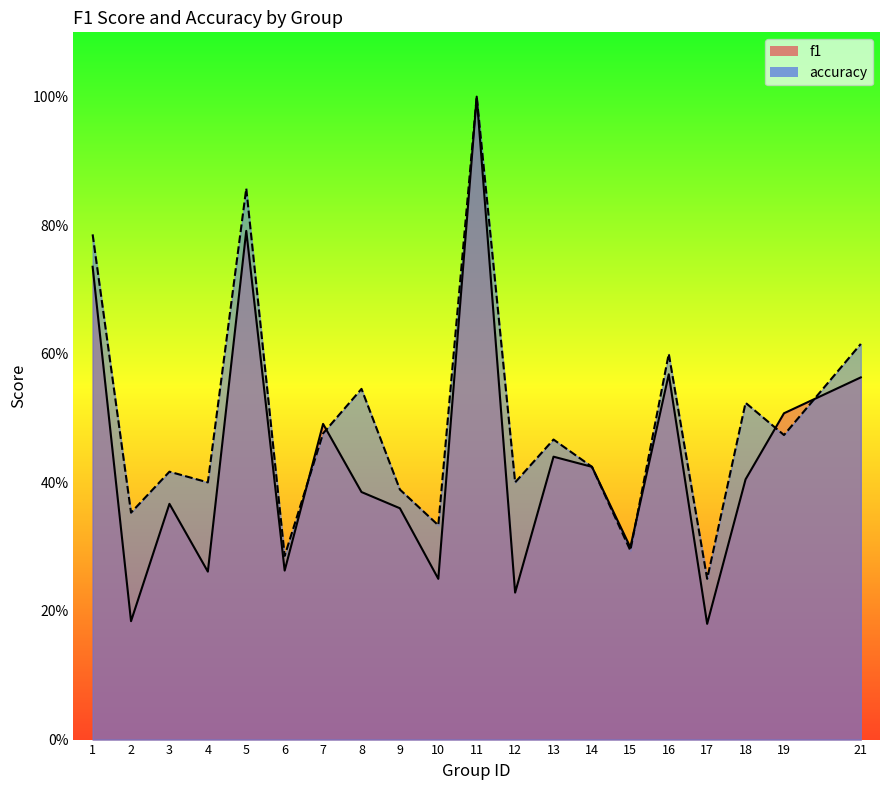

Does the chart display data point markers on the line(s)?

No